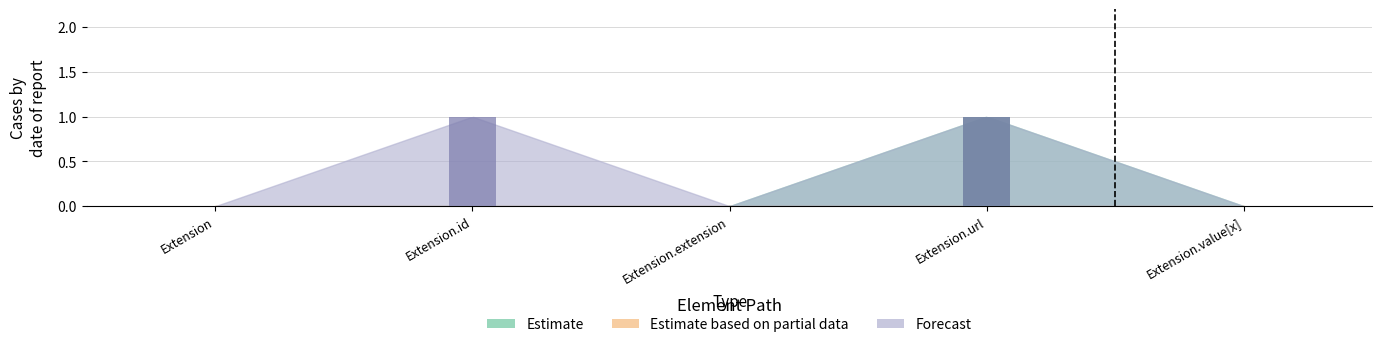

How many values in the Estimate series exceed 0?

1